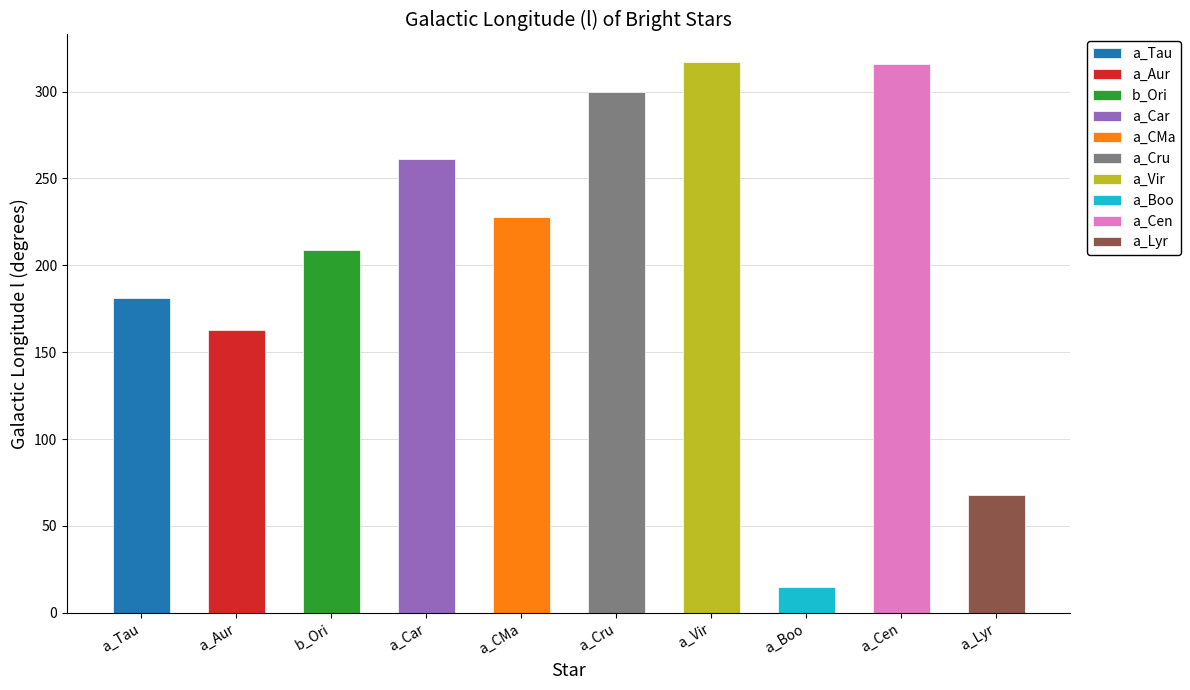

Reading right to left, extract all data points from this chart.

68	316	15	317	300	228	261	209	163	181